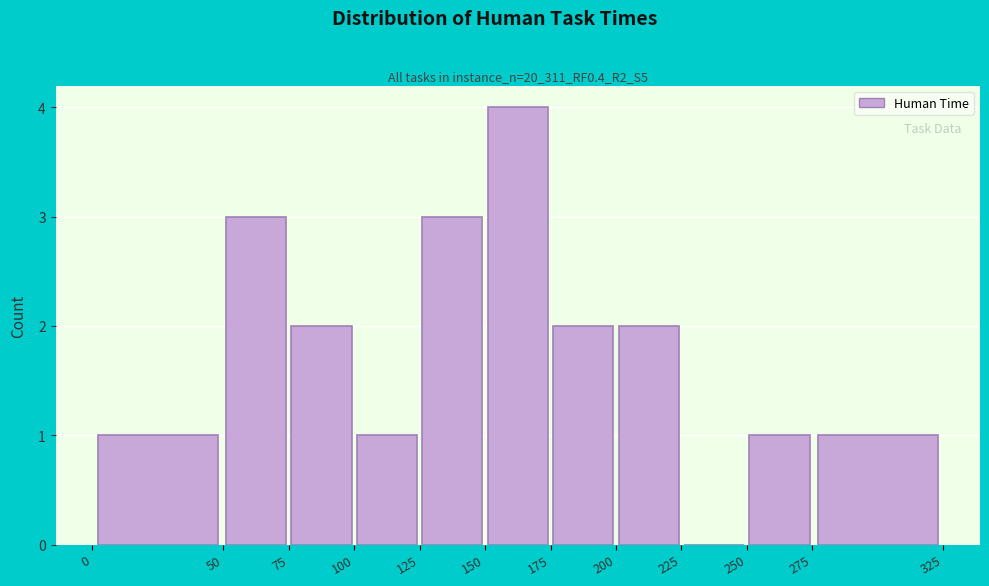

Reading left to right, transcribe this chart: for each bar, give the range it covers on the x-axis and its height. The values are not printed on the chart, so give them approximately, as read against the axis.

0 to 50: 1
50 to 75: 3
75 to 100: 2
100 to 125: 1
125 to 150: 3
150 to 175: 4
175 to 200: 2
200 to 225: 2
225 to 250: 0
250 to 275: 1
275 to 325: 1